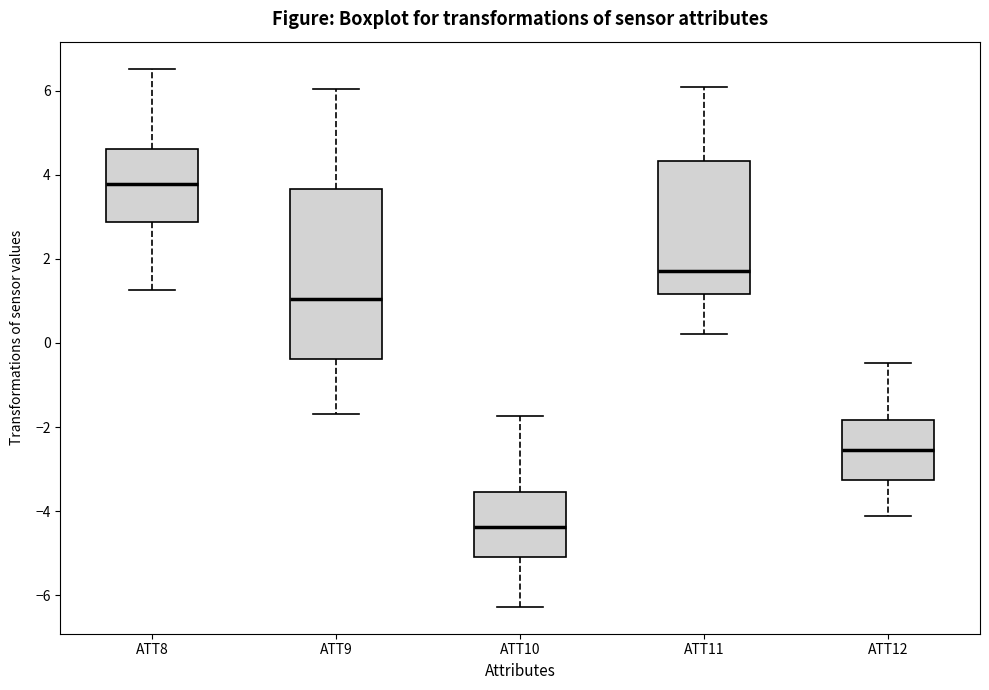

Reading left to right, transcribe this box plot: for each box, give where its median line is, the range the box spans, and where its two whiskers end, as read against the y-axis. The values are not printed on the chart, so give them approximately, as read against the axis.

ATT8: median 3.8, box 2.8 to 4.6, whiskers 1.2 to 6.6
ATT9: median 1.0, box -0.4 to 3.6, whiskers -1.6 to 6.0
ATT10: median -4.4, box -5.0 to -3.6, whiskers -6.2 to -1.8
ATT11: median 1.8, box 1.2 to 4.4, whiskers 0.2 to 6.0
ATT12: median -2.6, box -3.2 to -1.8, whiskers -4.2 to -0.4